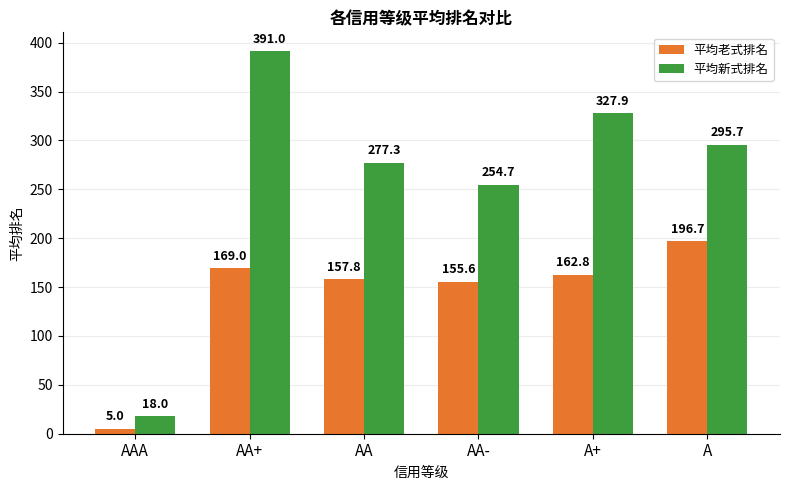

Read the 平均老式排名 value at AA-.

155.6